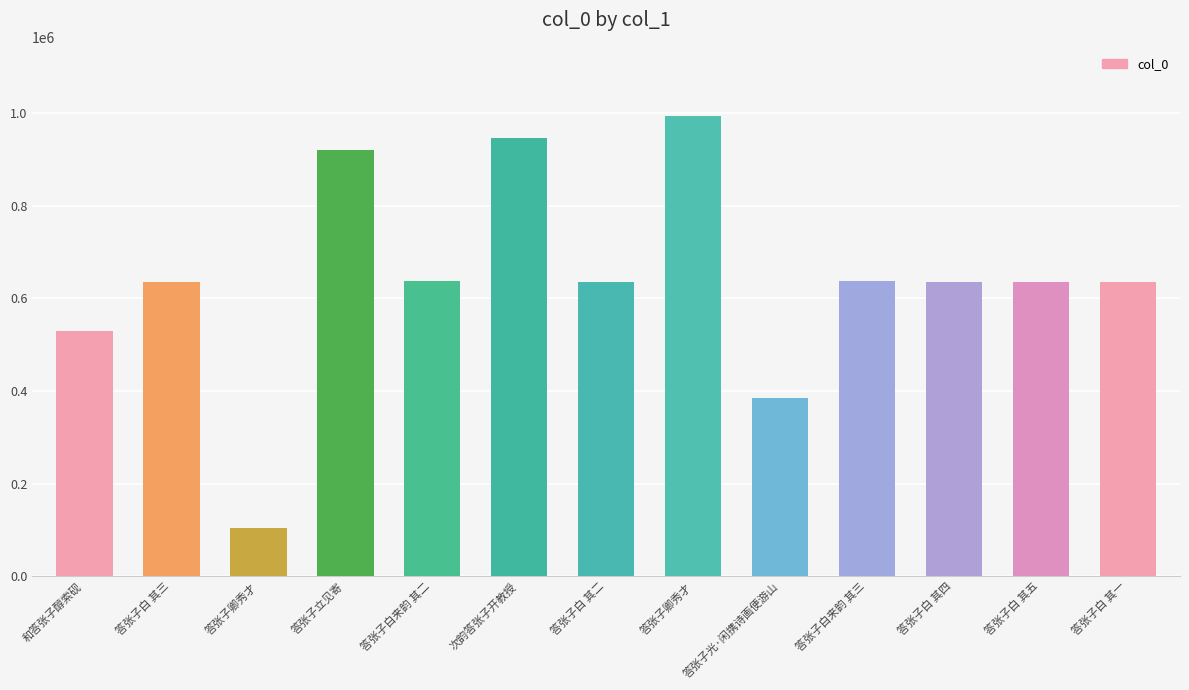

Are the bars grouped side by side (vs. stacked)?

No